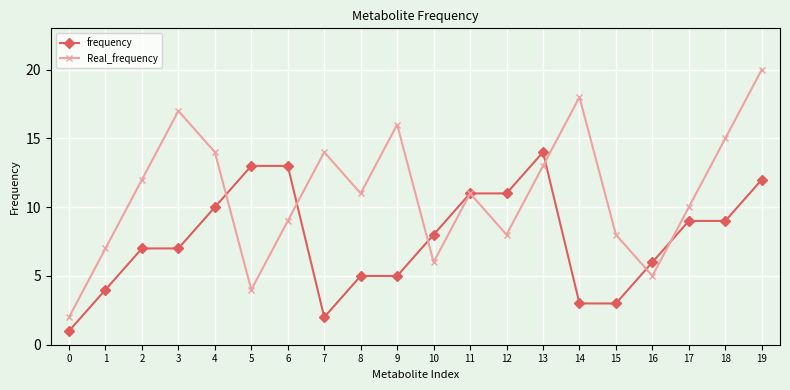

Which series has the largest total across all categories?

Real_frequency